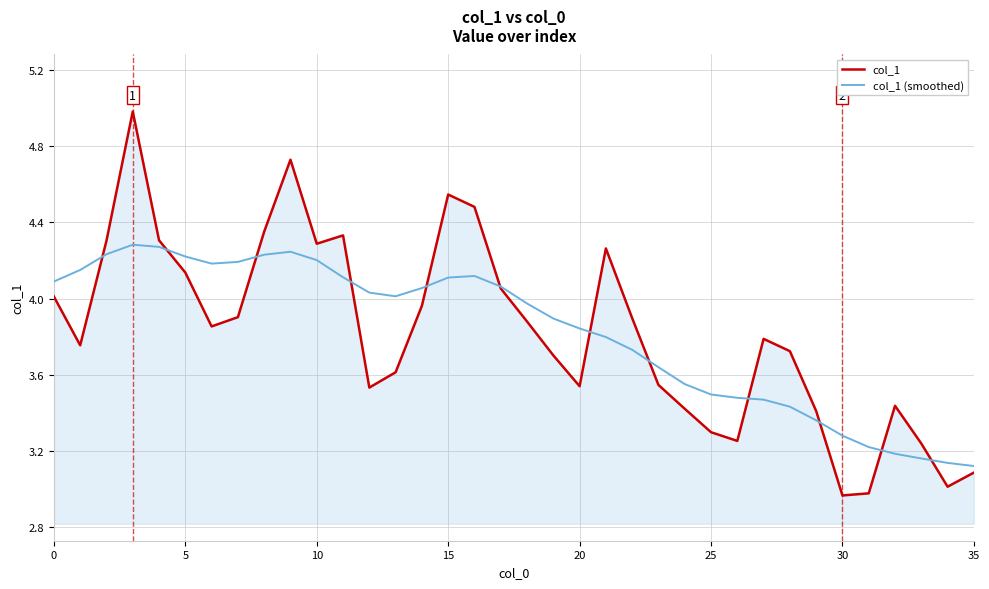

Which series has the largest range (max minus min)?

col_1